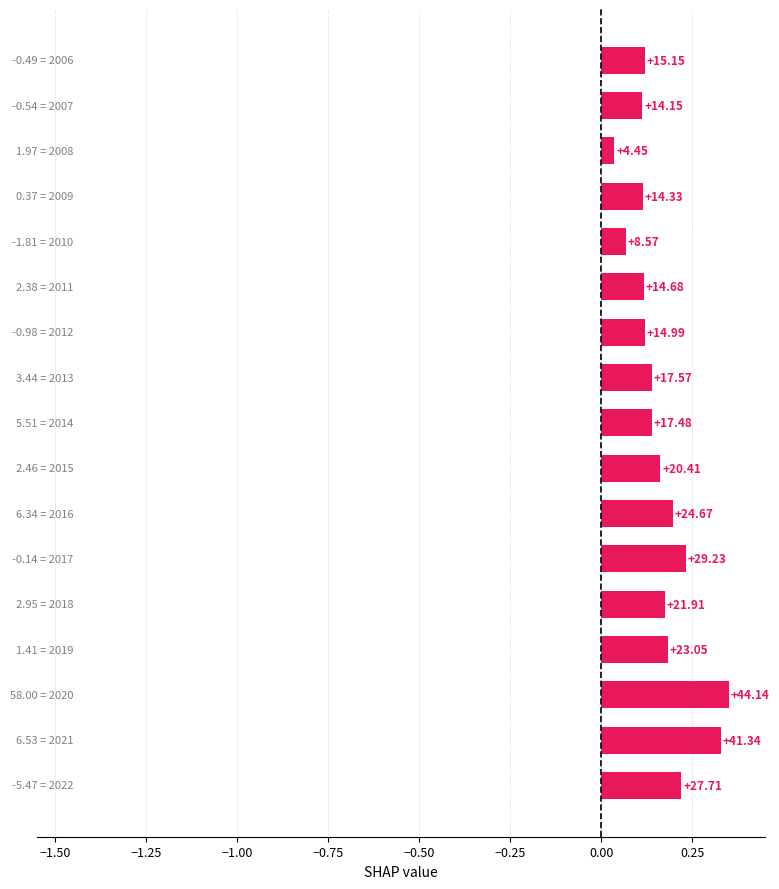

How many values are between 0 and 1?

17